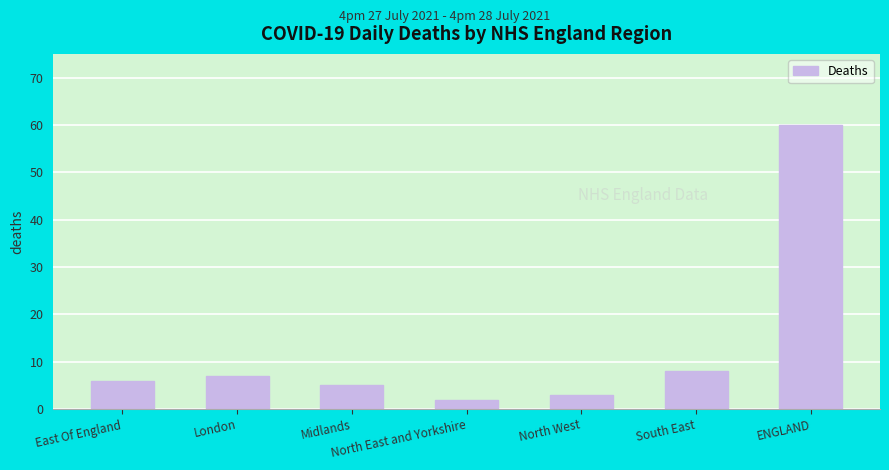

What is the greatest value displayed?

60